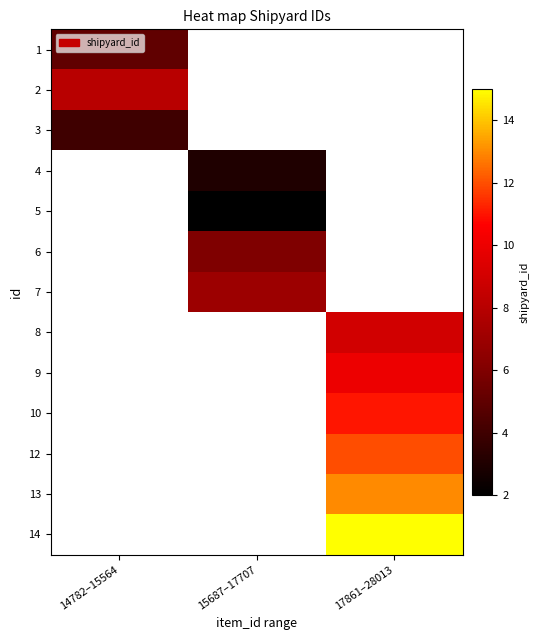

Which has a higher value, 14782–15564 or 15687–17707?

15687–17707